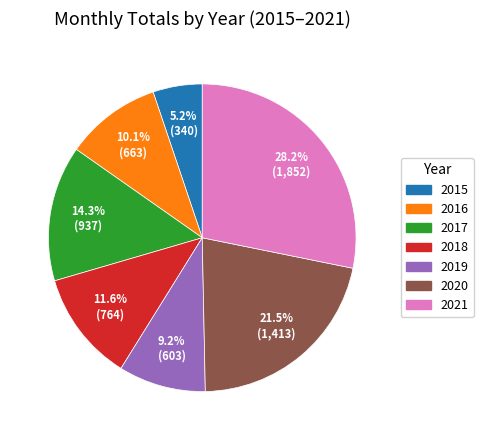

Count the number of slices in the pie.

7